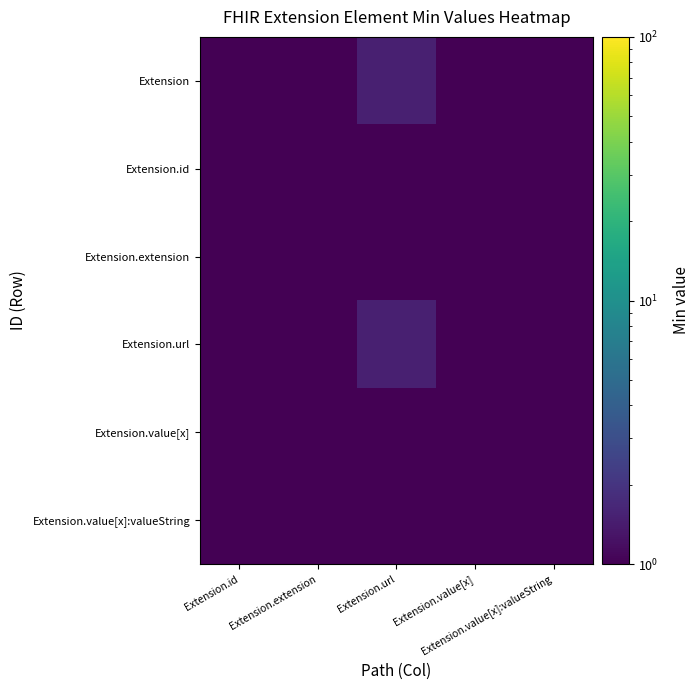

Which series has the largest total across all categories?

Extension